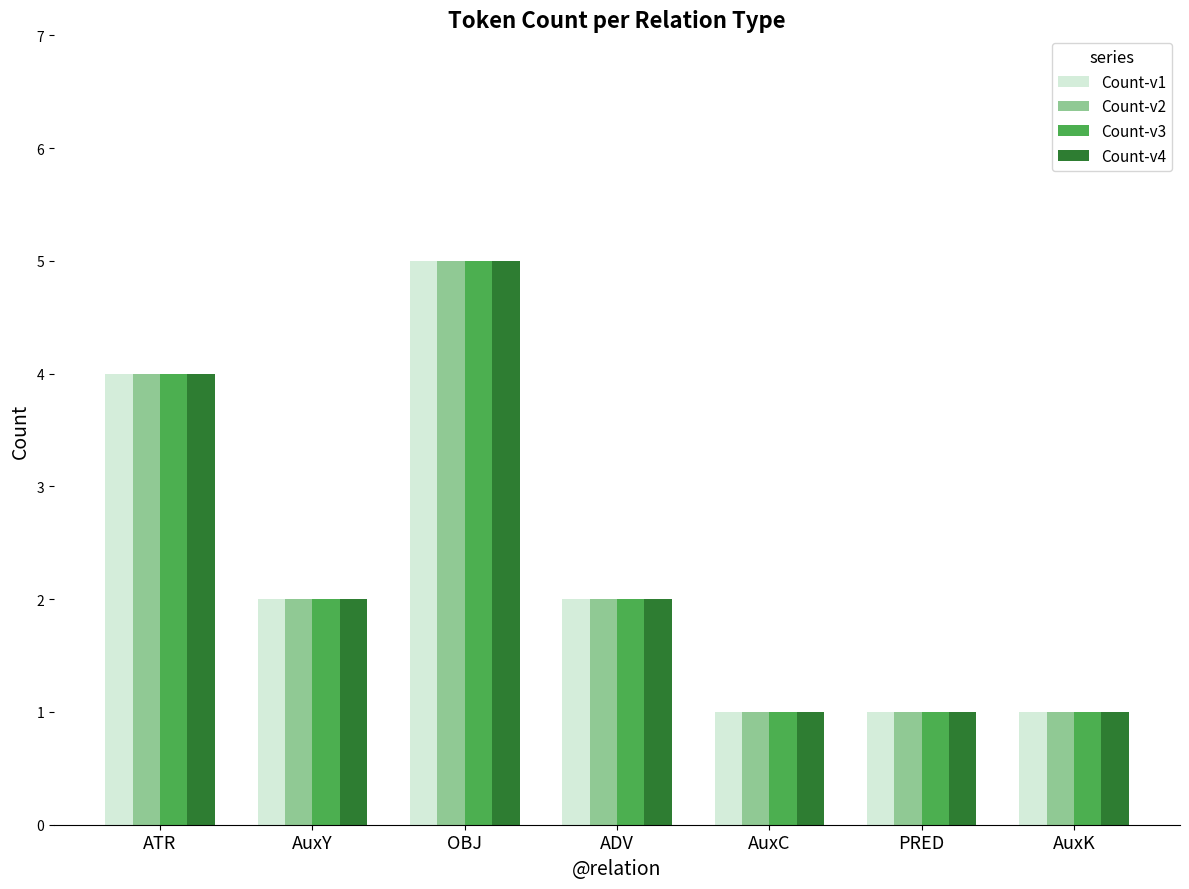

Is it true that Count-v4 equals 1 at AuxC?

True